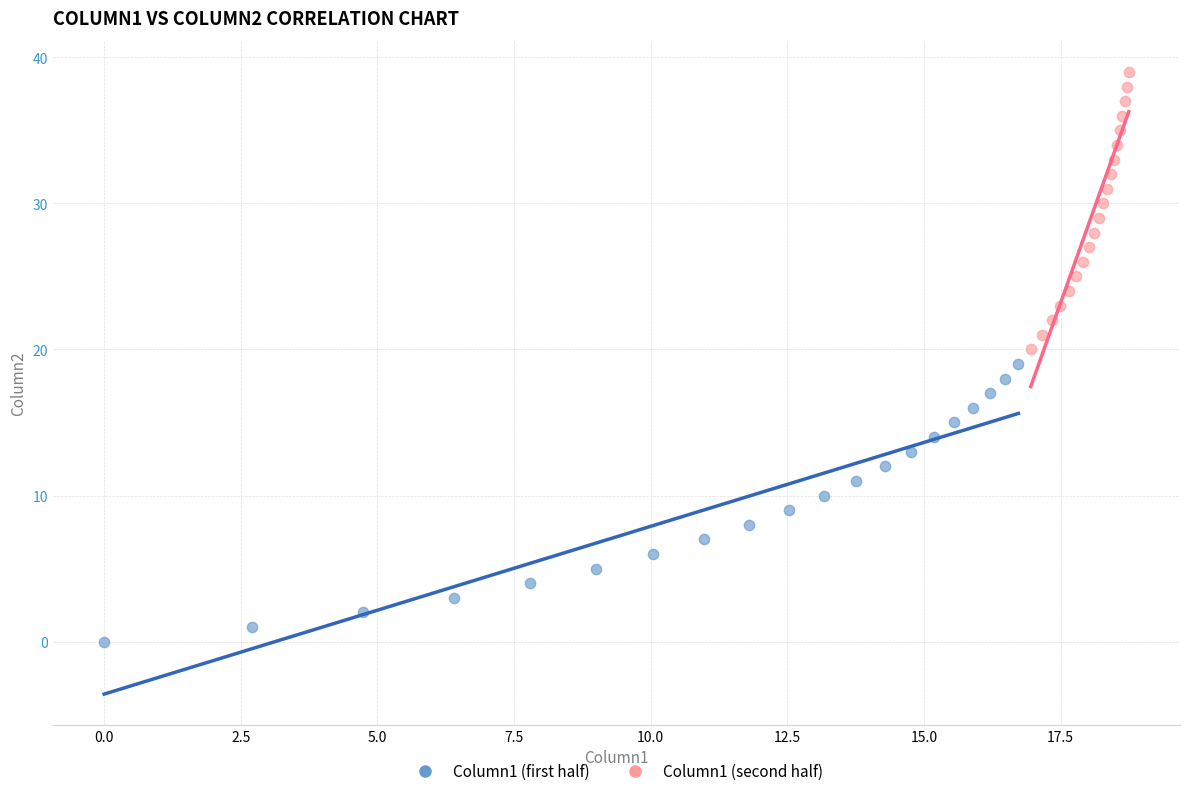

What are all the series names shown in the legend?

Column1 (first half), Column1 (second half)